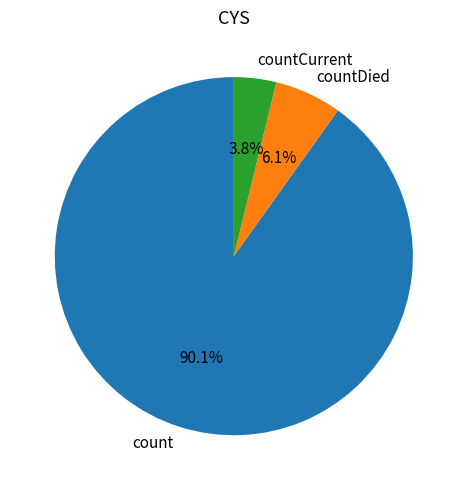

What is the total percentage of count and countDied?

96.2%